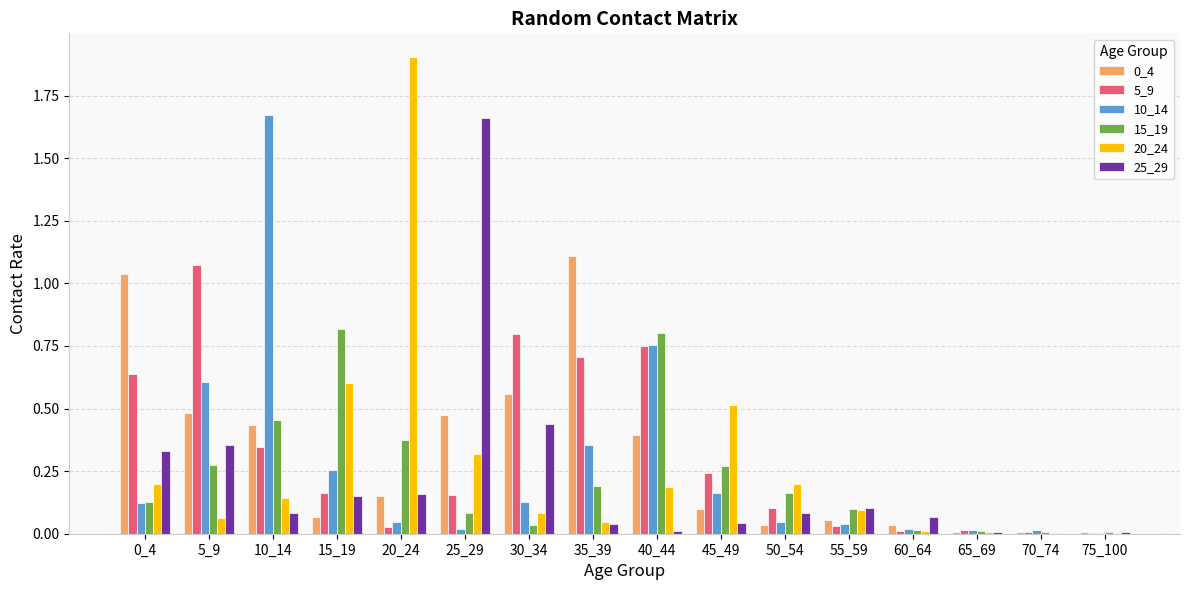

What is the maximum value shown in the chart?

1.9